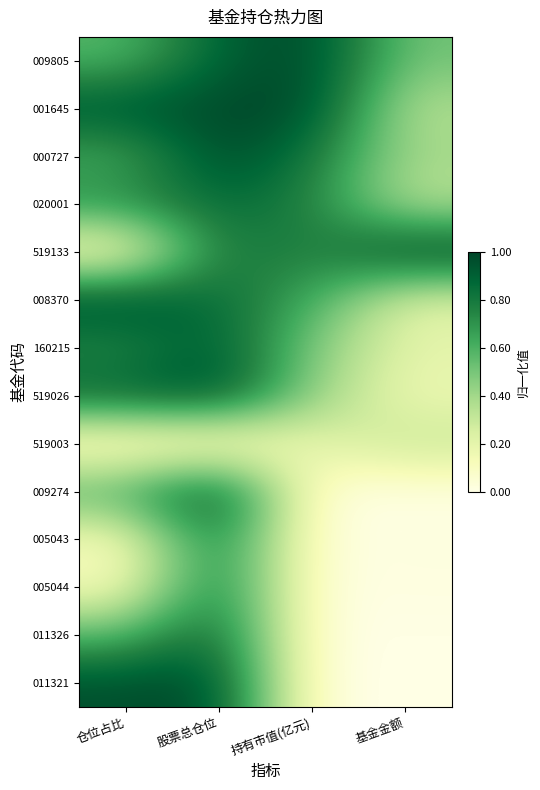

Which series has the largest total across all categories?

001645